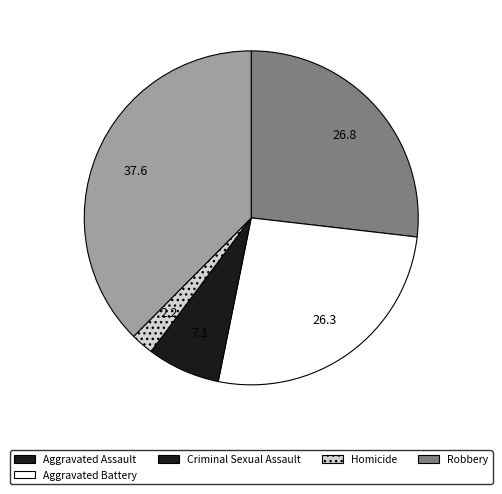

Approximately how many times larger is the value at Aggravated Battery compared to Homicide?

12.0